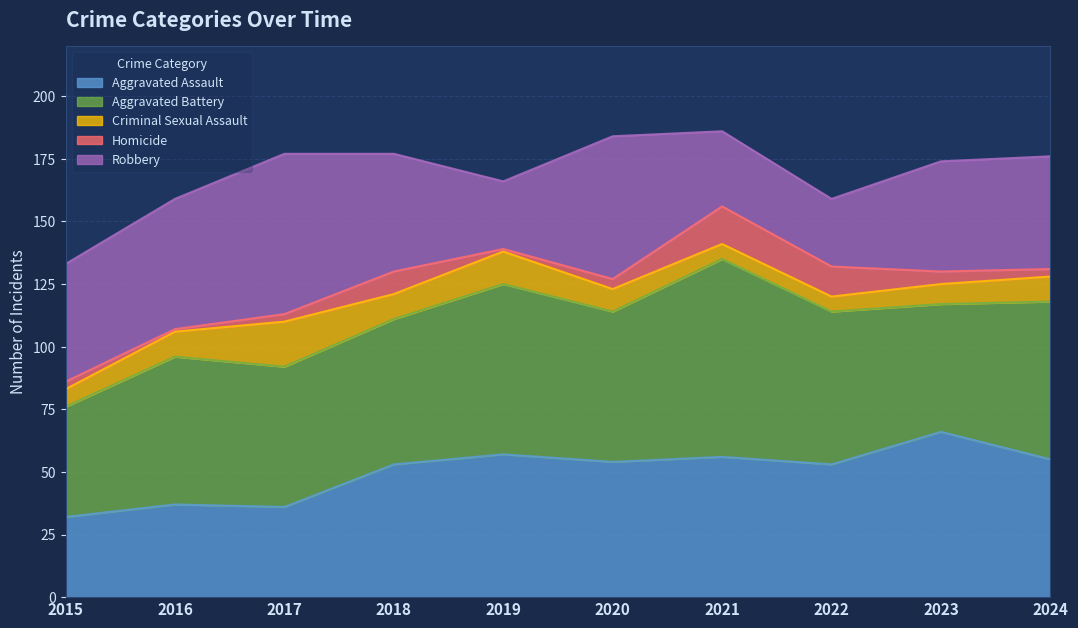

The Aggravated Assault series shows 105 at 2023. True or false?

False